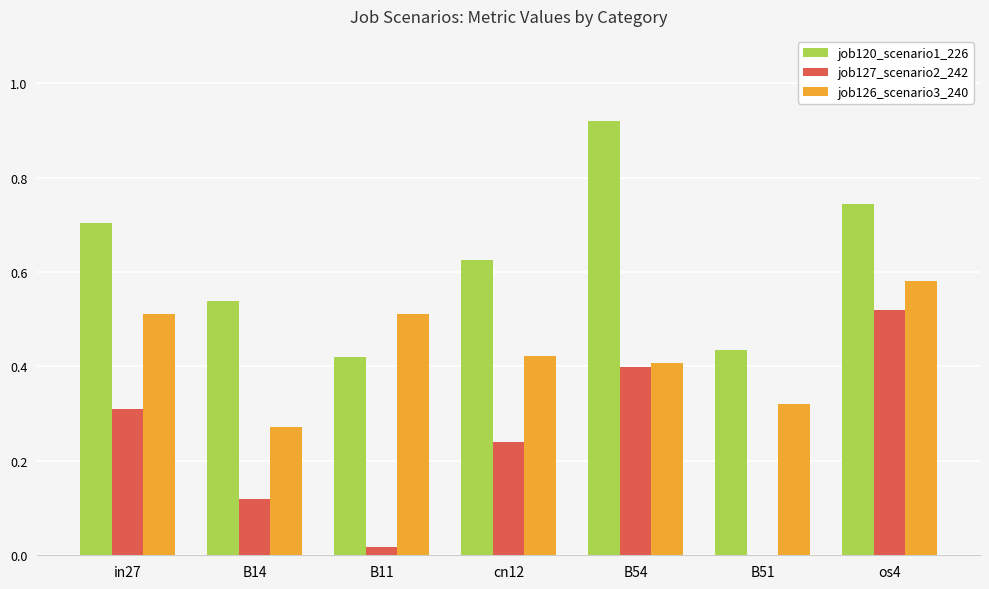

What are all the series names shown in the legend?

job120_scenario1_226, job127_scenario2_242, job126_scenario3_240